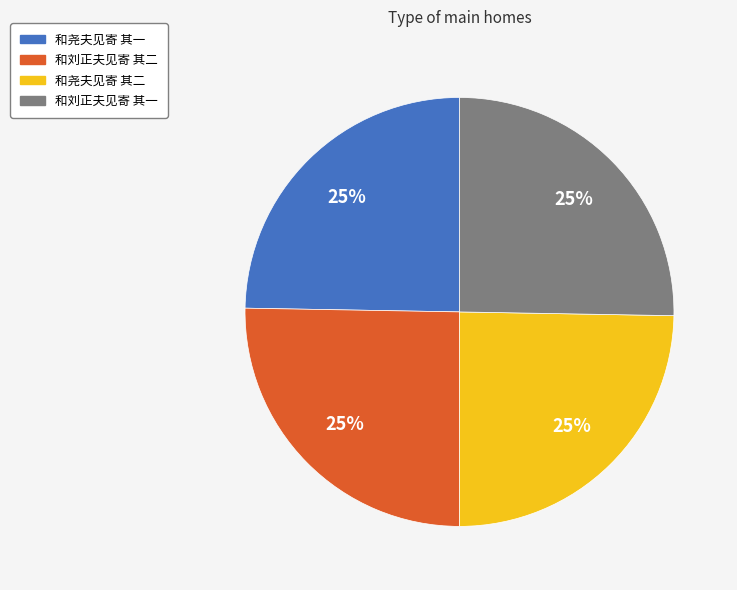

Is 和尧夫见寄 其二 the majority of the pie?

No